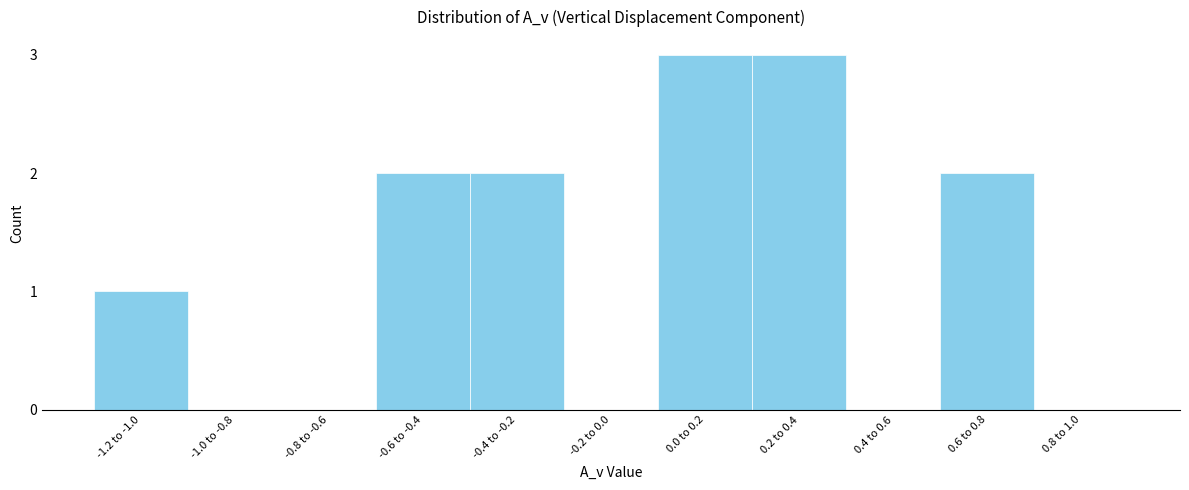

Reading left to right, extract all data points from this chart.

-1.2 to -1.0=1	-1.0 to -0.8=0	-0.8 to -0.6=0	-0.6 to -0.4=2	-0.4 to -0.2=2	-0.2 to 0.0=0	0.0 to 0.2=3	0.2 to 0.4=3	0.4 to 0.6=0	0.6 to 0.8=2	0.8 to 1.0=0